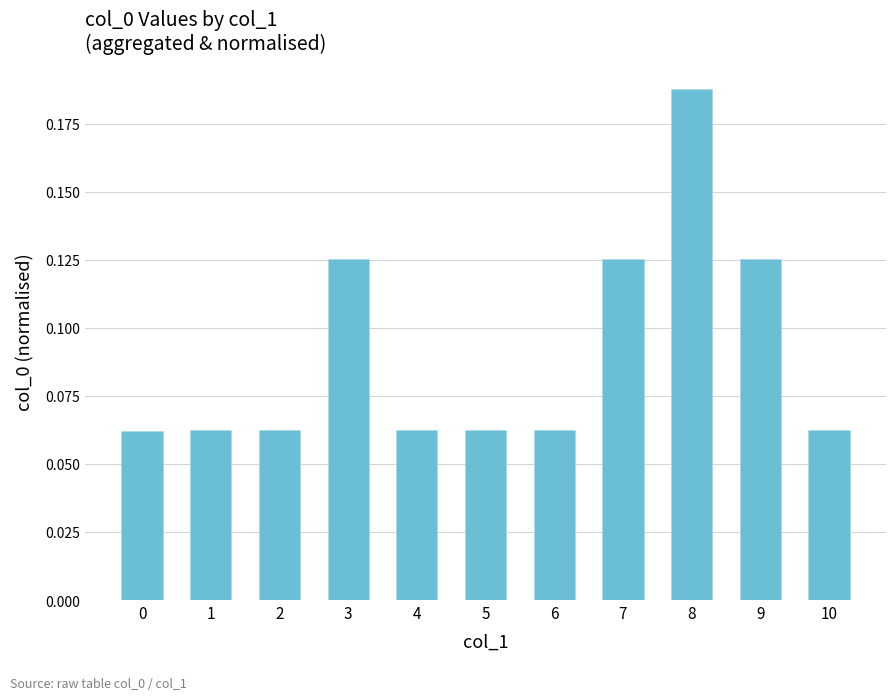

The chart shows a value of 0.0 at 2. True or false?

False